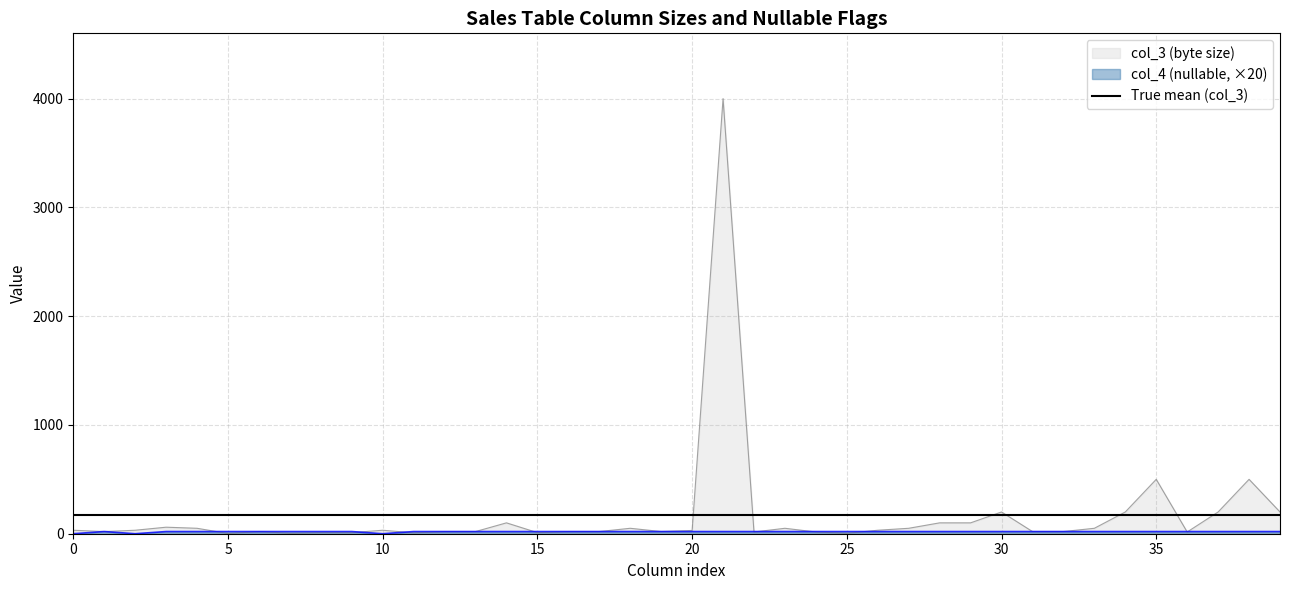

How many distinct data groups are displayed?

3